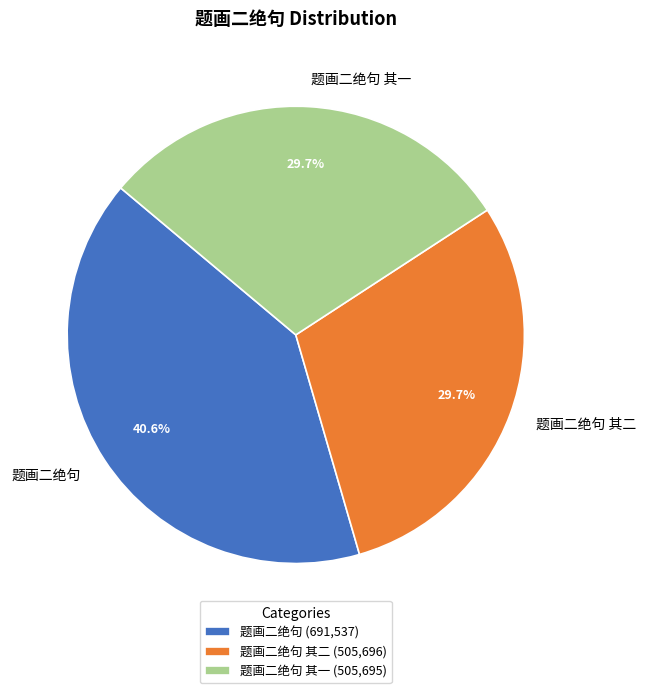

Combined, what portion of the pie is 题画二绝句 其一 and 题画二绝句 其二?

59.4%